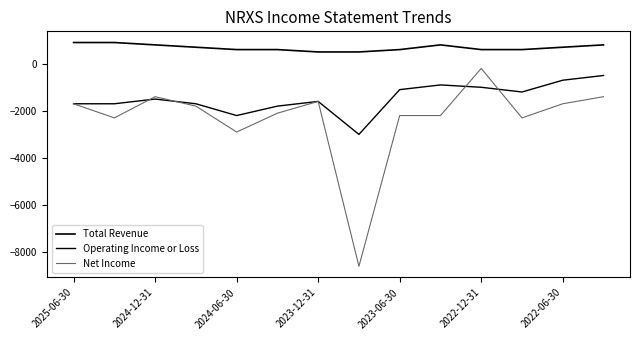

Does the chart display data point markers on the line(s)?

No